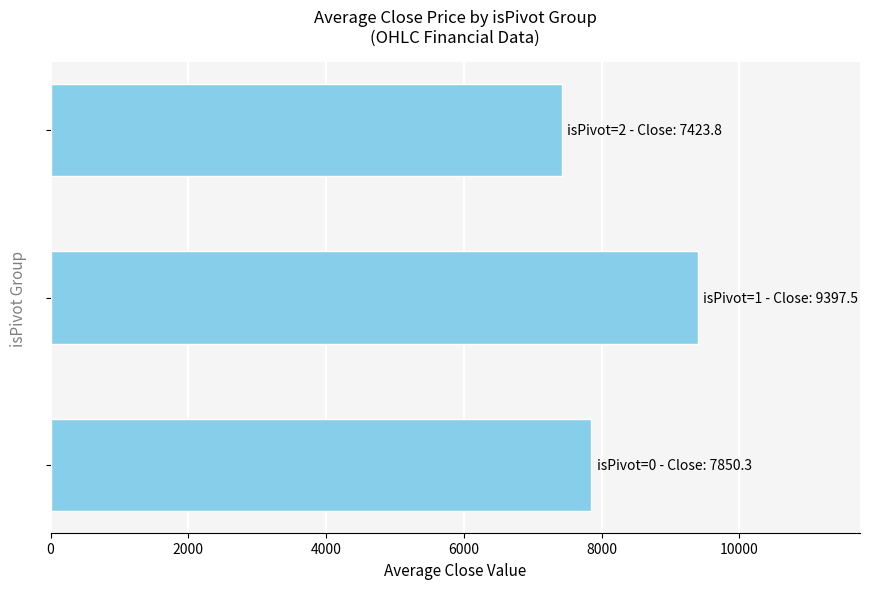

Reading bottom to top, what are all the values shown in this chart?

7850.3	9397.5	7423.8